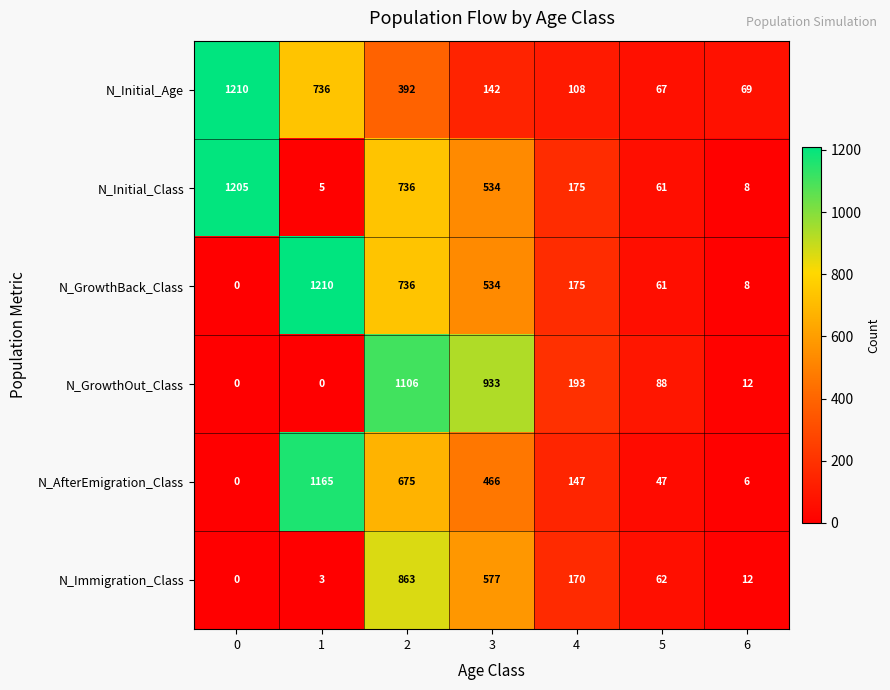

Which series has the largest range (max minus min)?

N_GrowthBack_Class